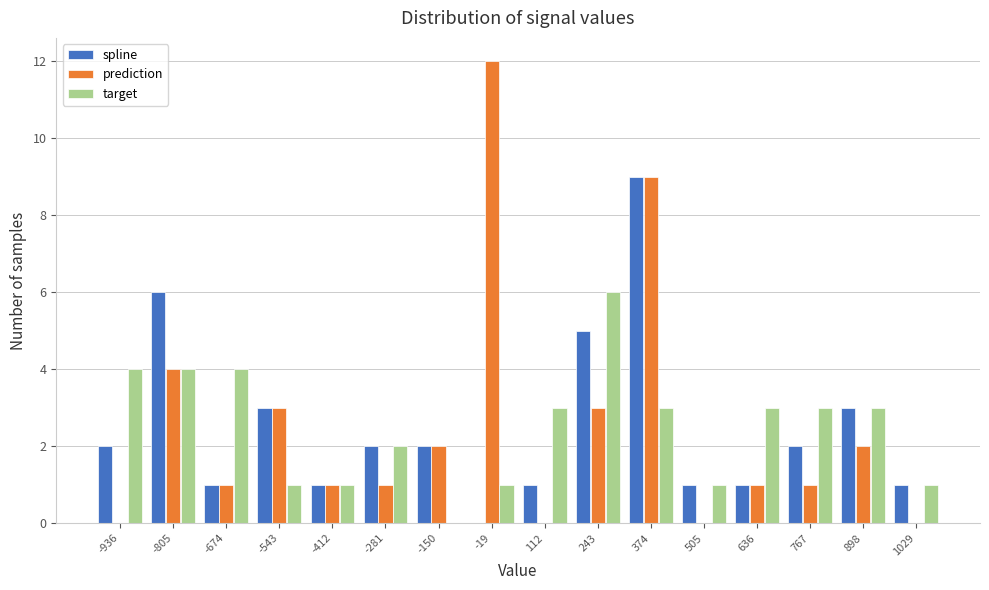

In the spline series, which range on the x-axis has the tallest bar?

300 to 440